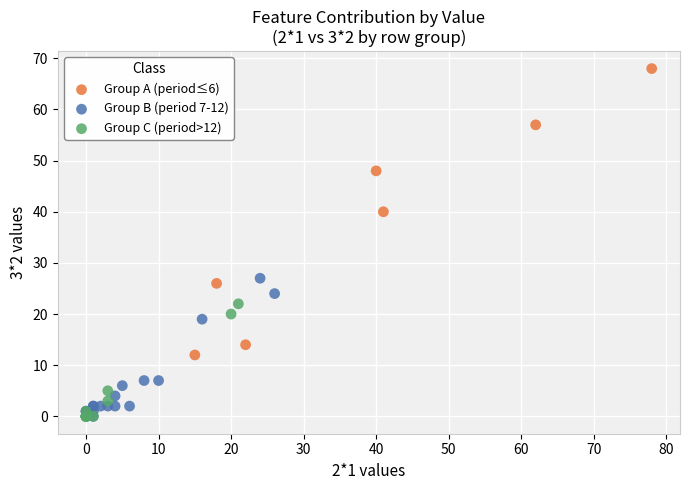

Which series has the widest spread of Y values?

Group A (period≤6)